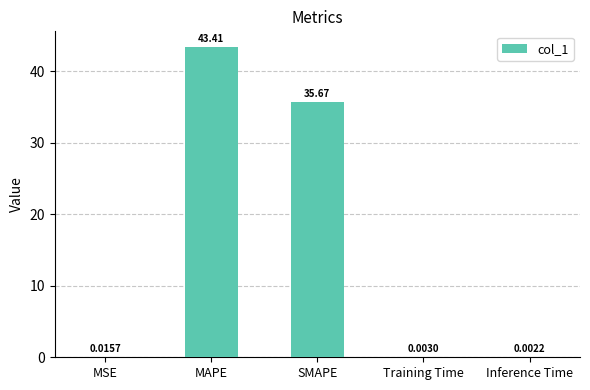

Where is the data nearest to the value 21?

SMAPE